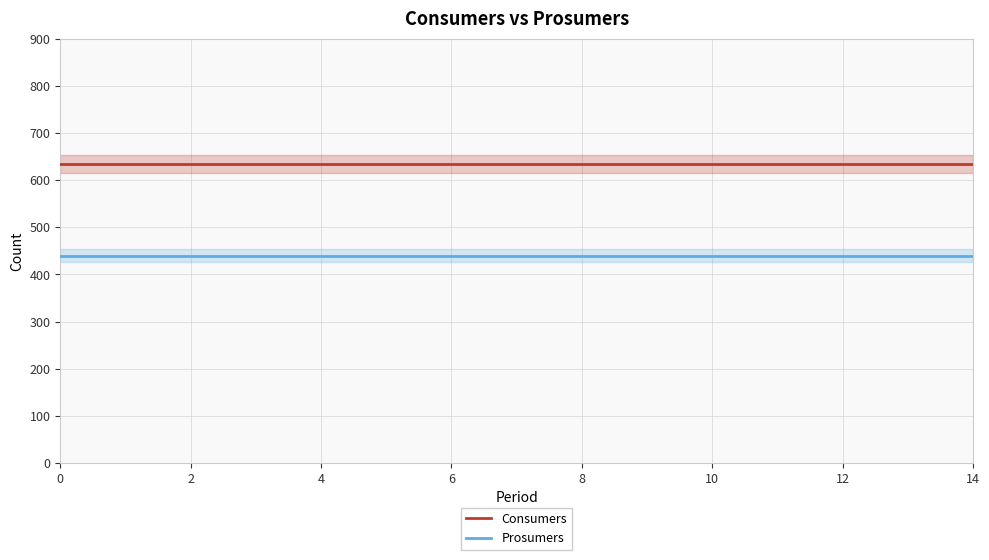

Which has a higher value, 9 or 0?

9